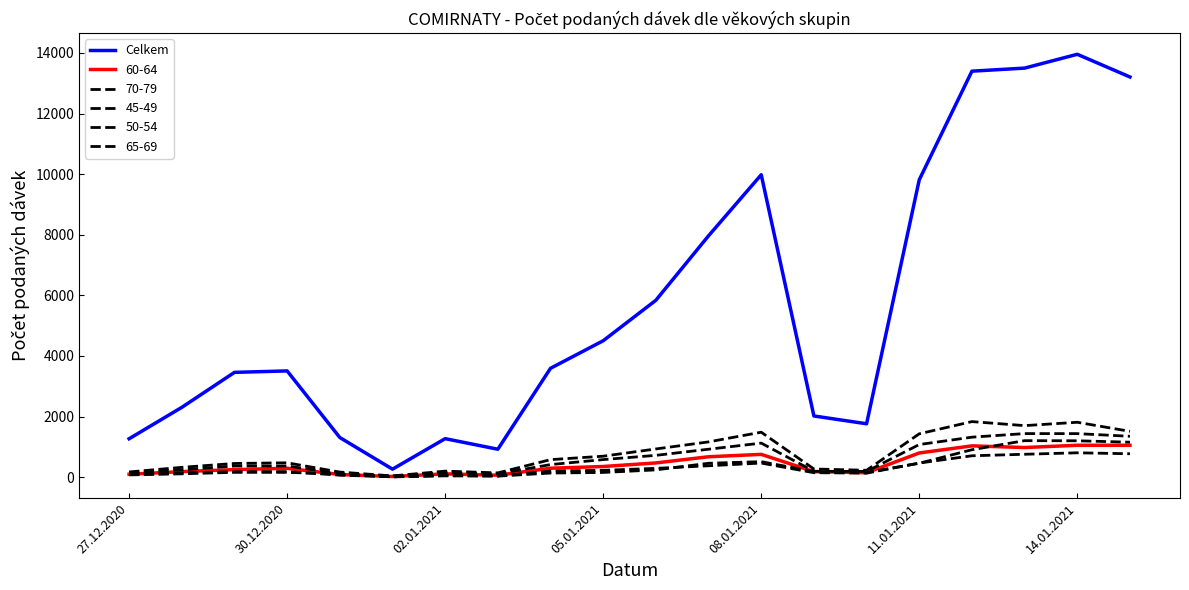

Reading left to right, list all the values displayed in this chart.

1267	2303	3458	3506	1307	263	1270	921	3593	4502	5838	7966	9981	2019	1761	9814	13400	13501	13957	13208